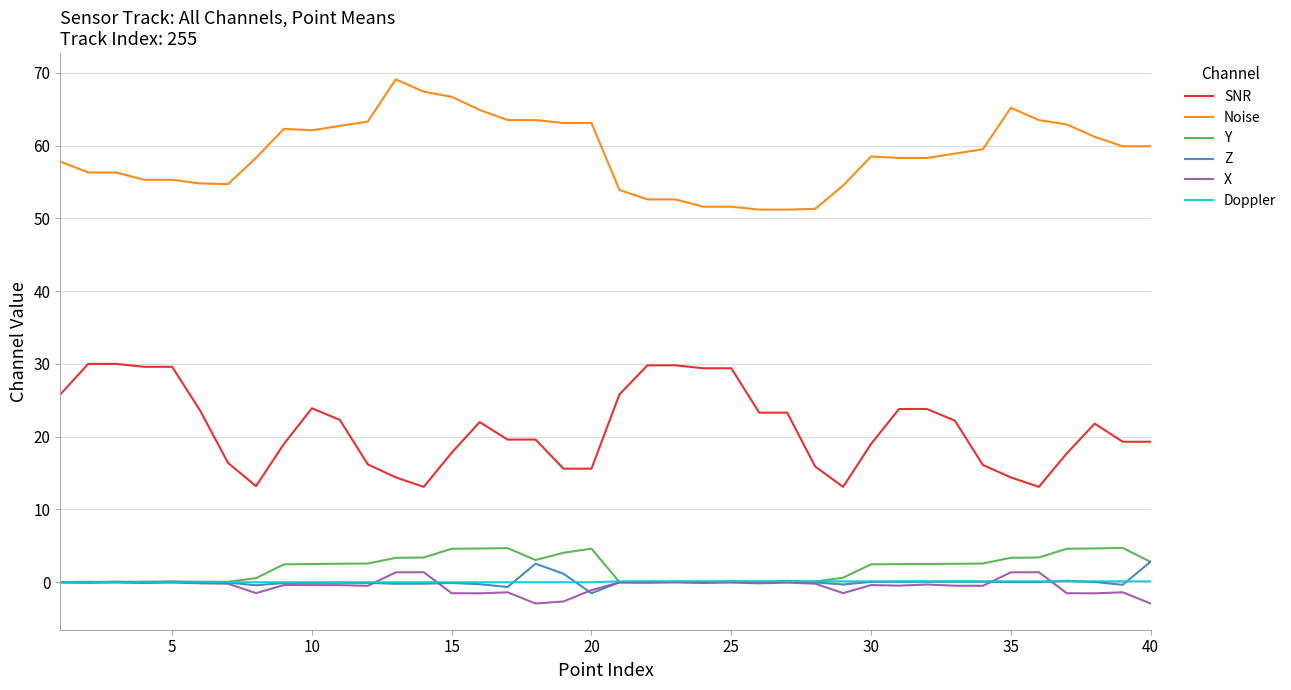

Which series has the largest total across all categories?

Noise